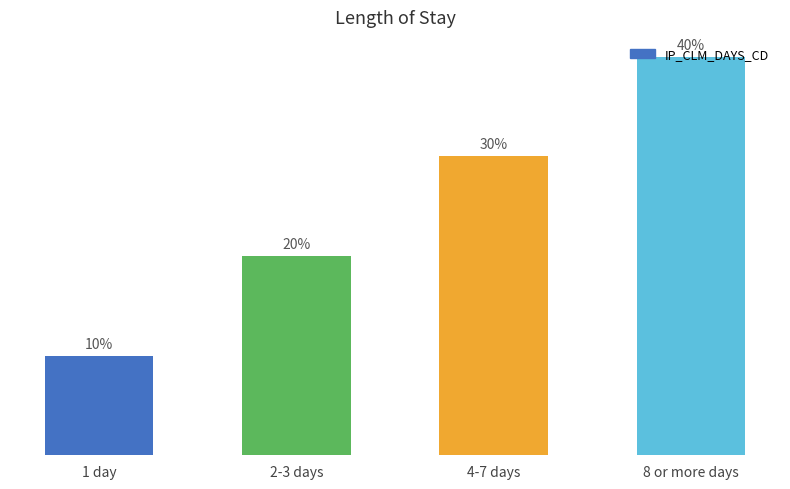

Does the chart contain any negative values?

No